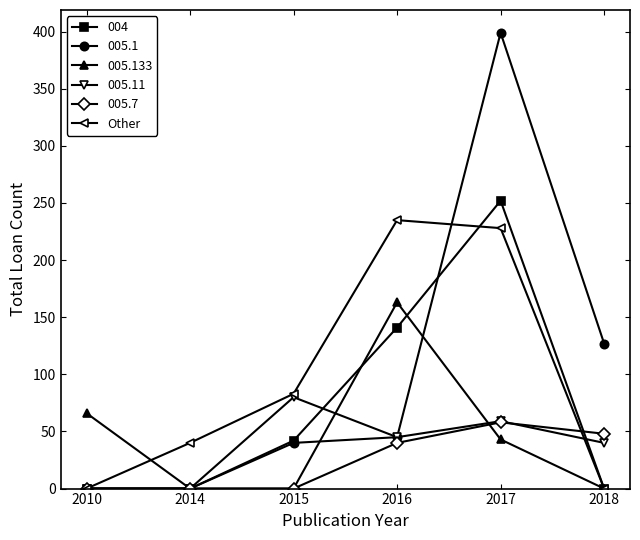

What is the value of the 005.7 point at the 5th from the left?

58